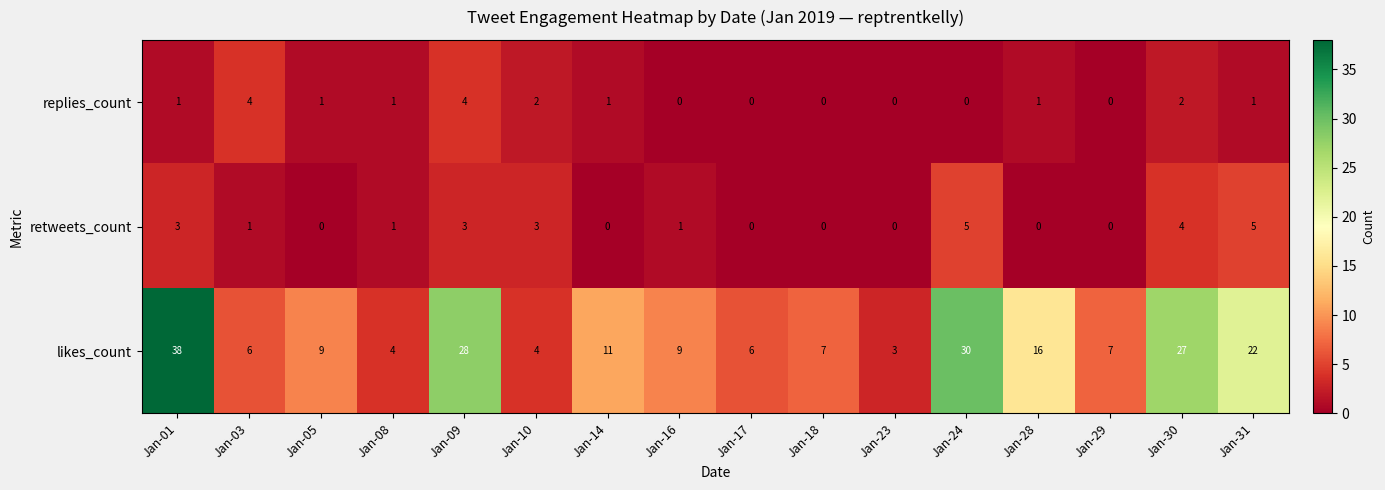

Where is likes_count nearest to the value 20?

Jan-31